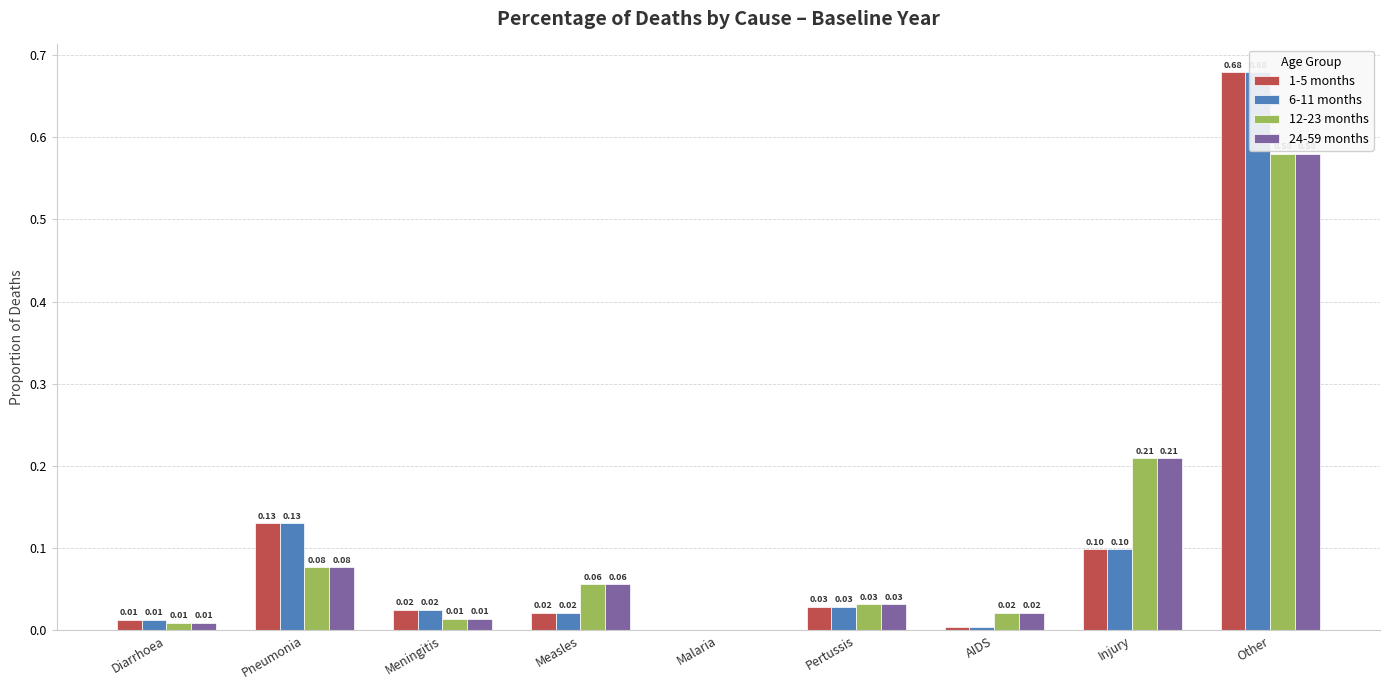

What is the label of the 8th bar from the right?

Pneumonia